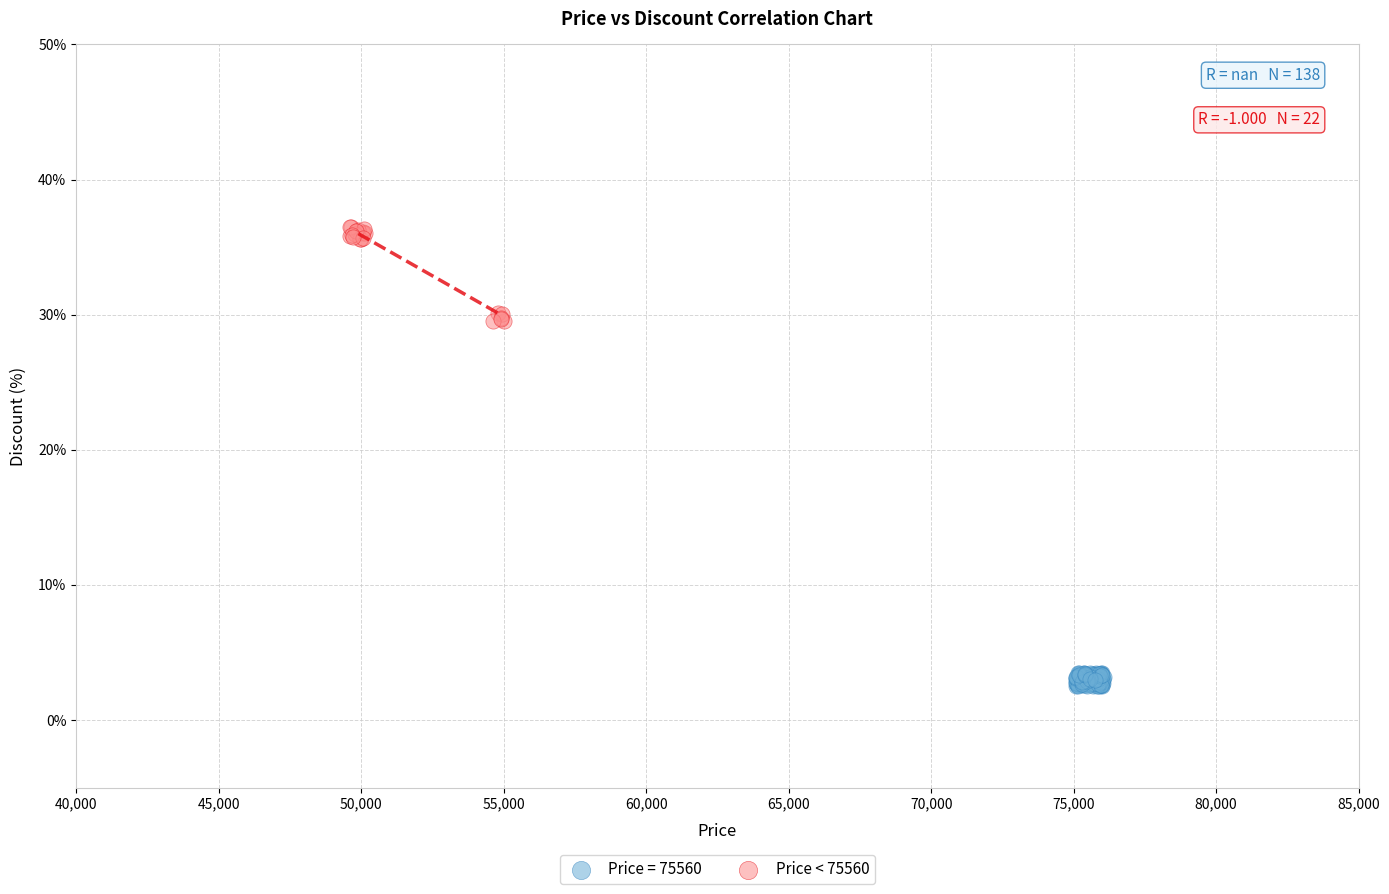

Which series contains the highest Y value?

Price < 75560